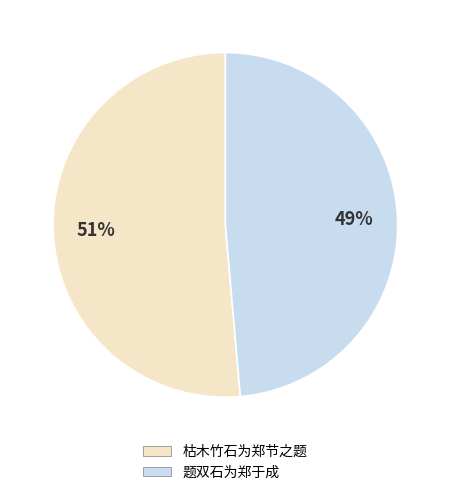

The 枯木竹石为郑节之题 slice represents 51% of the pie. True or false?

True